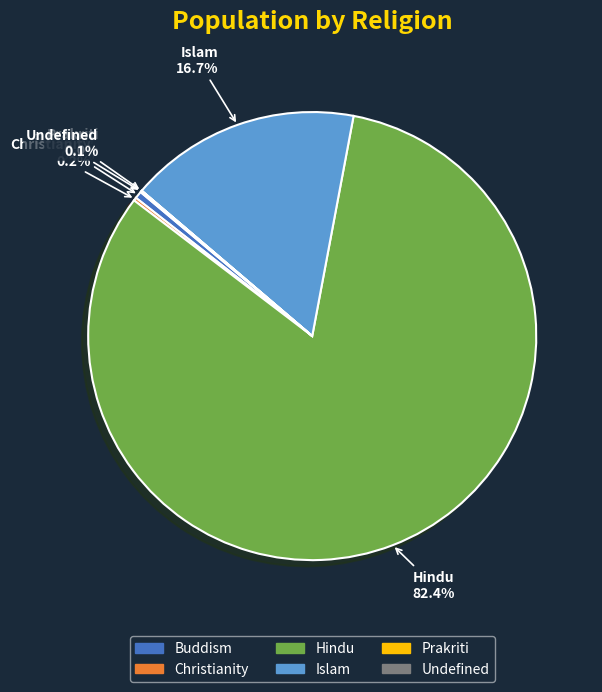

What is the largest slice in the pie chart?

Hindu